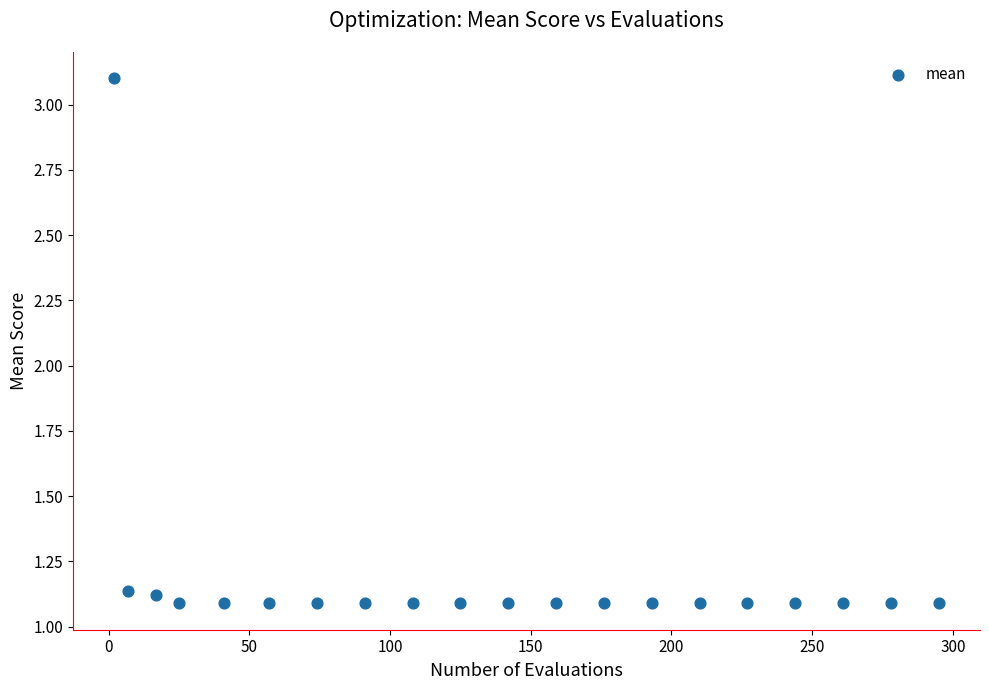

What is the range of Y values (max minus min)?

2.0